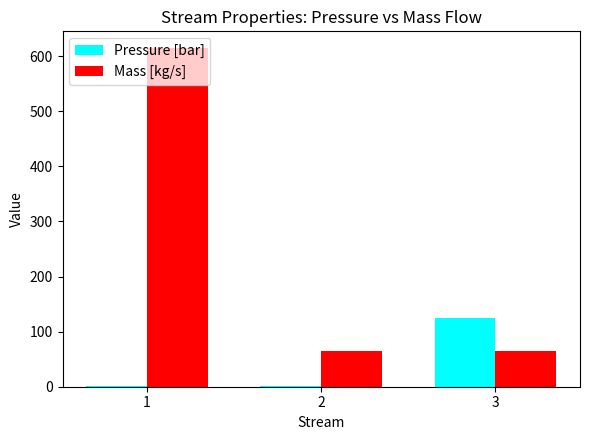

What is the greatest value displayed?

614.5